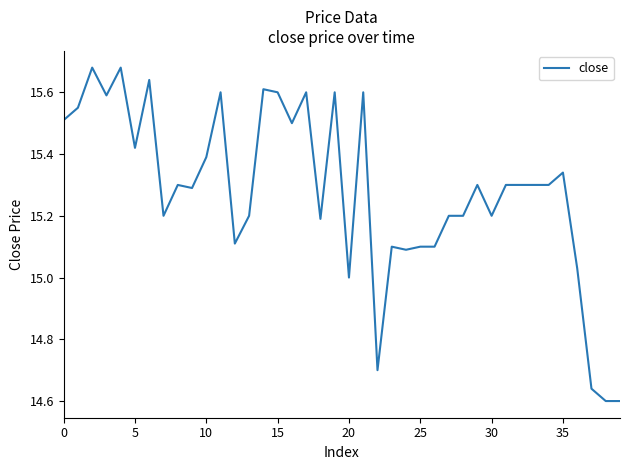

How many lines are shown in the chart?

1